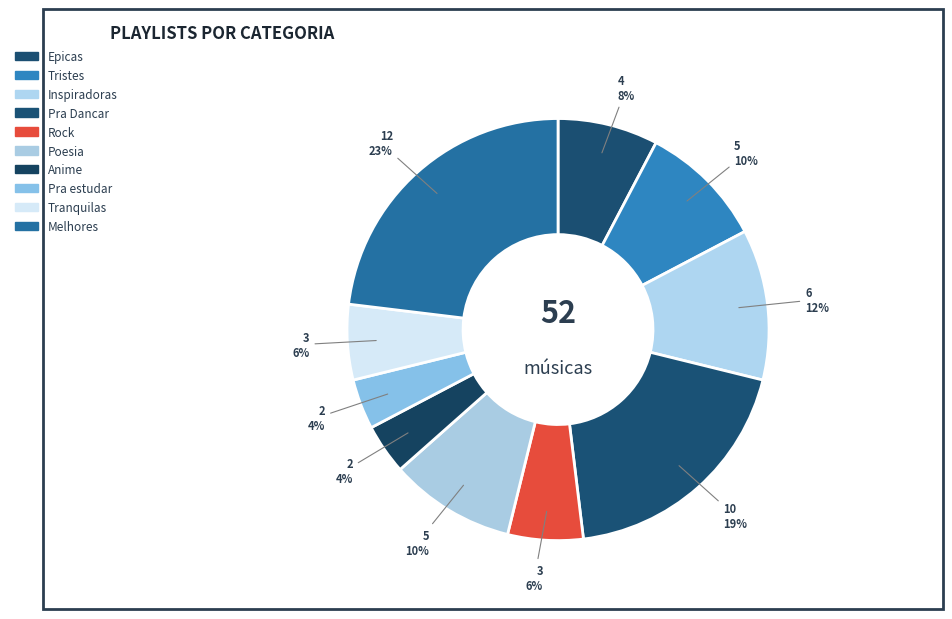

What percentage do Anime and Inspiradoras together represent?

15.4%